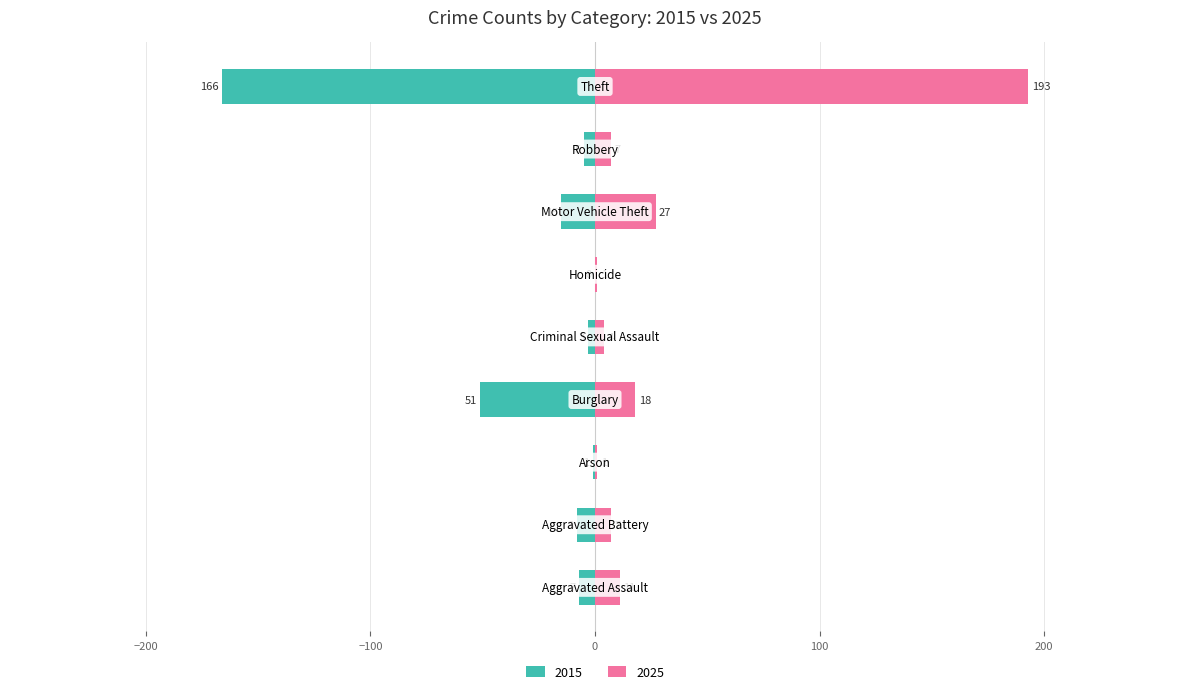

Reading left to right, what are all the values shown in this chart?

Left (2015): -7	-8	-1	-51	-3	0	-15	-5	-166
Right (2025): 11	7	1	18	4	1	27	7	193